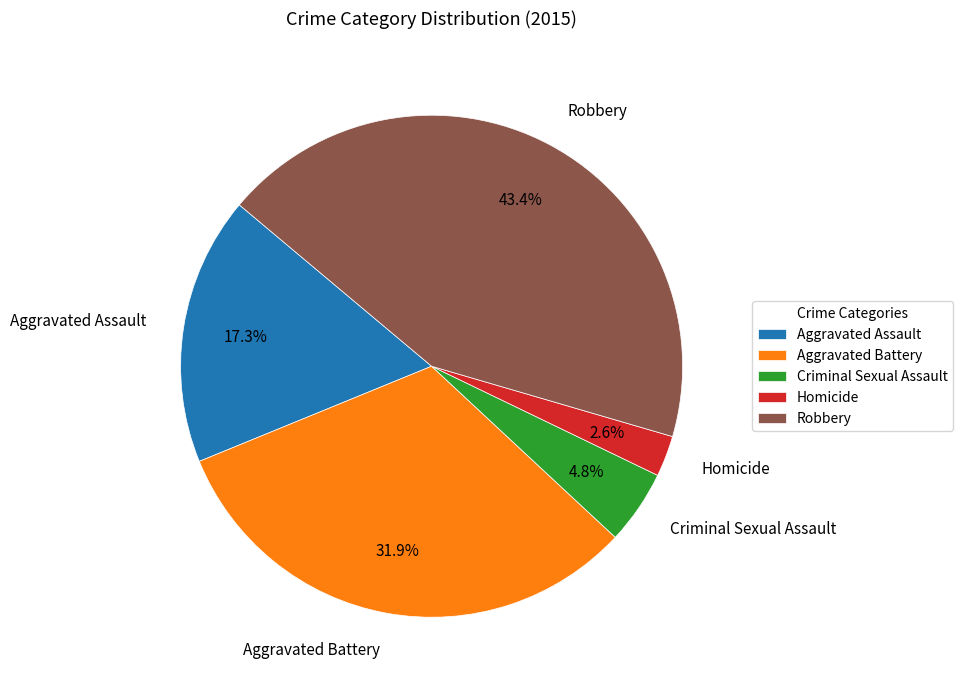

To the nearest percent, what is the average slice percentage?

20%